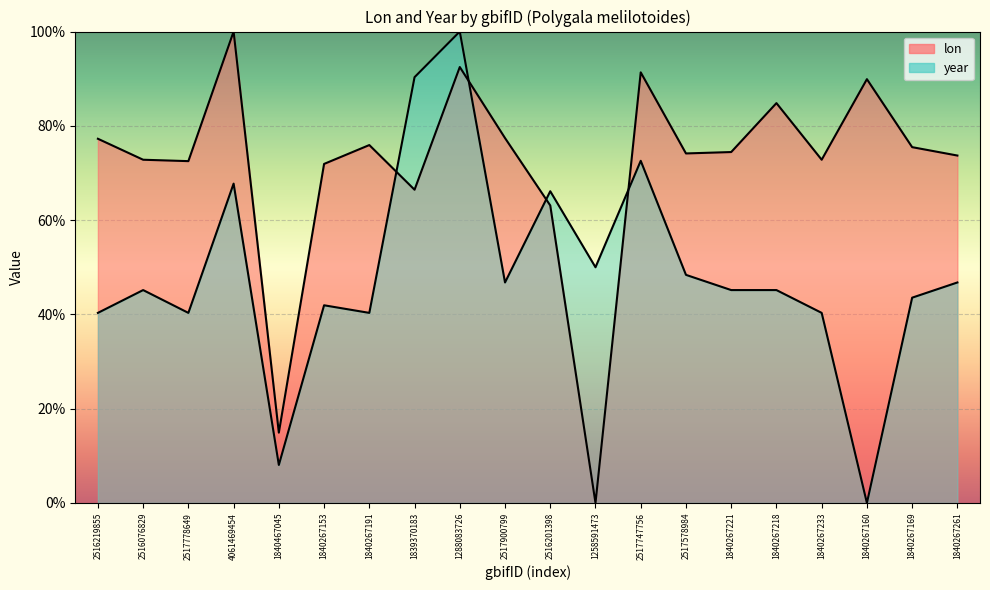

What is the difference between the maximum and second lowest values in the lon series?

85.1